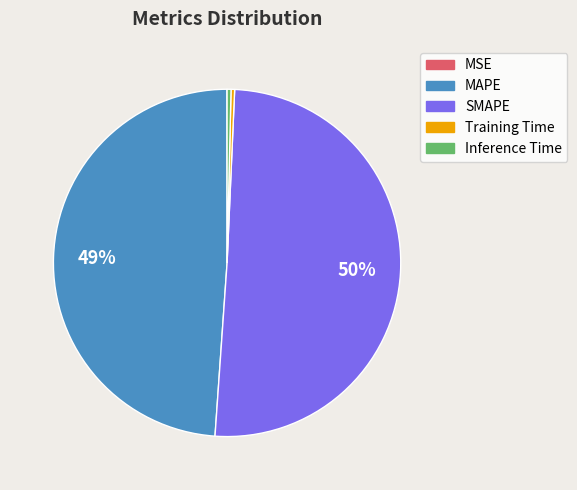

To the nearest percent, what is the average slice percentage?

20%